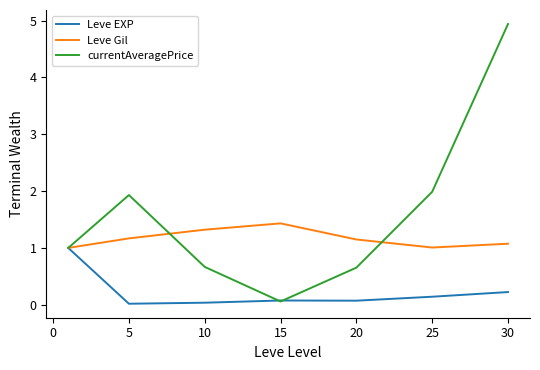

Rank the series by their average value, from highest to lowest.

currentAveragePrice, Leve Gil, Leve EXP